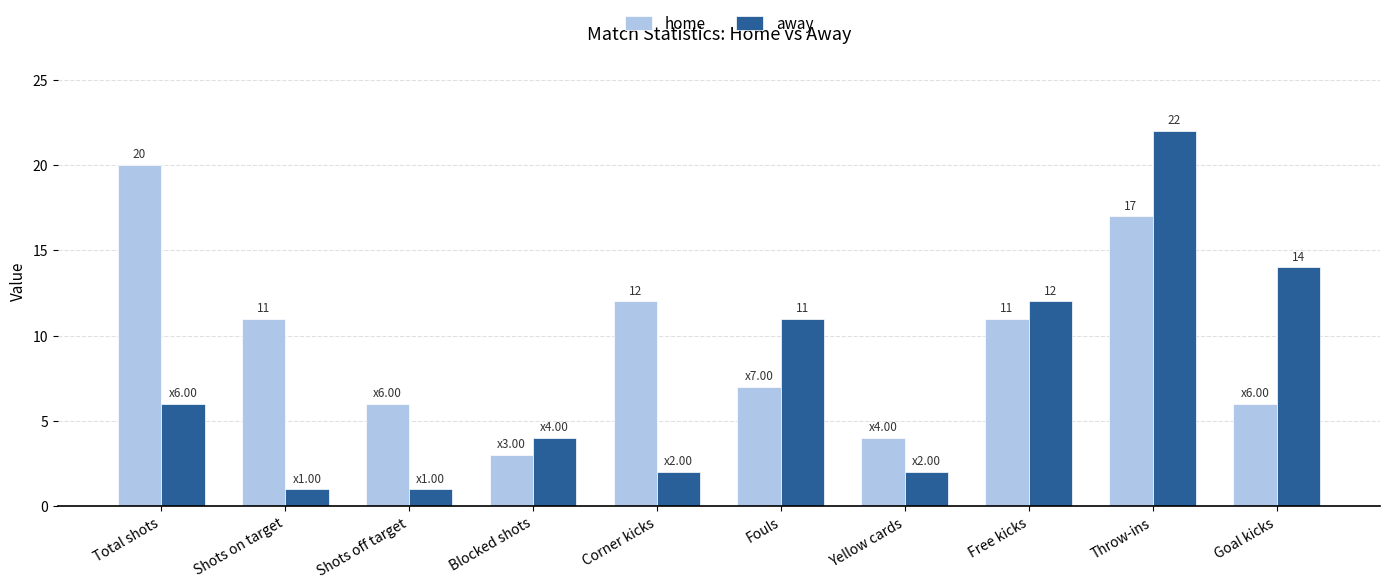

What is the smallest value displayed?

1